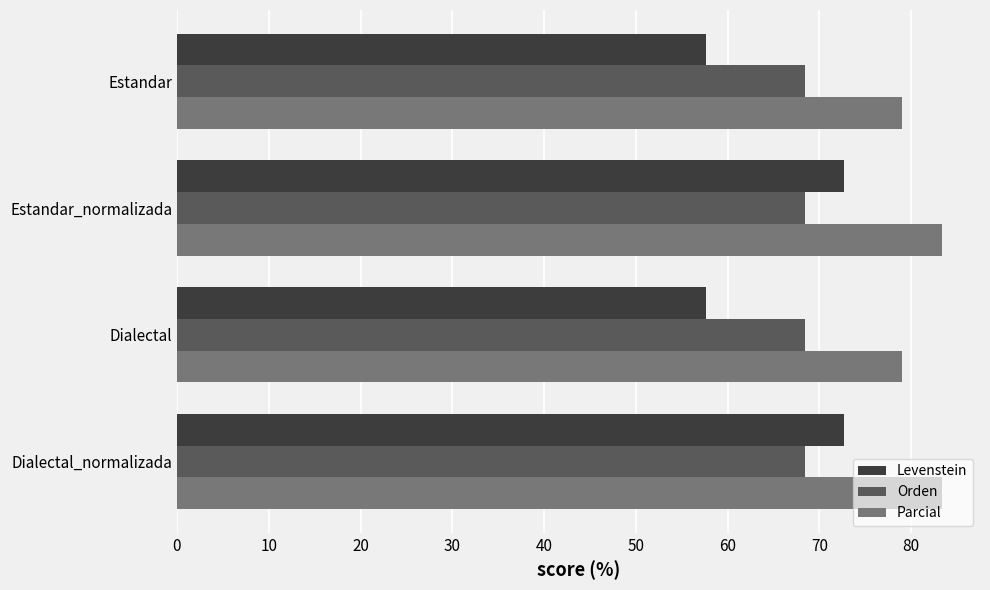

The Levenstein series shows 83.6 at Estandar. True or false?

False